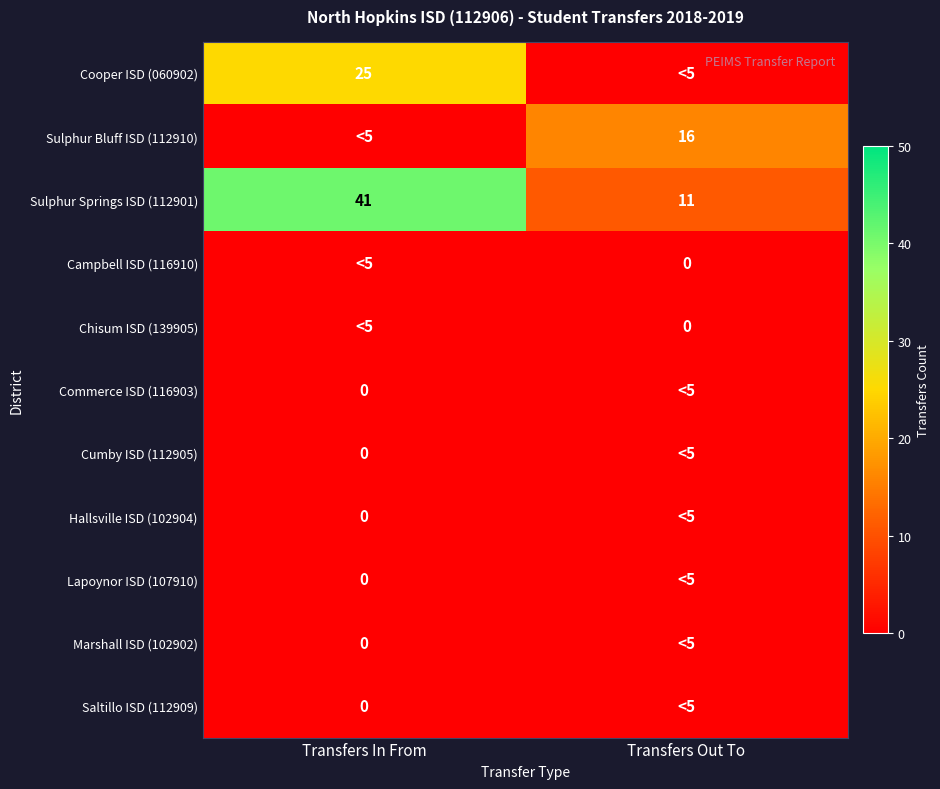

True or false: Sulphur Springs ISD (112901) has a value of 15 at Transfers Out To.

False